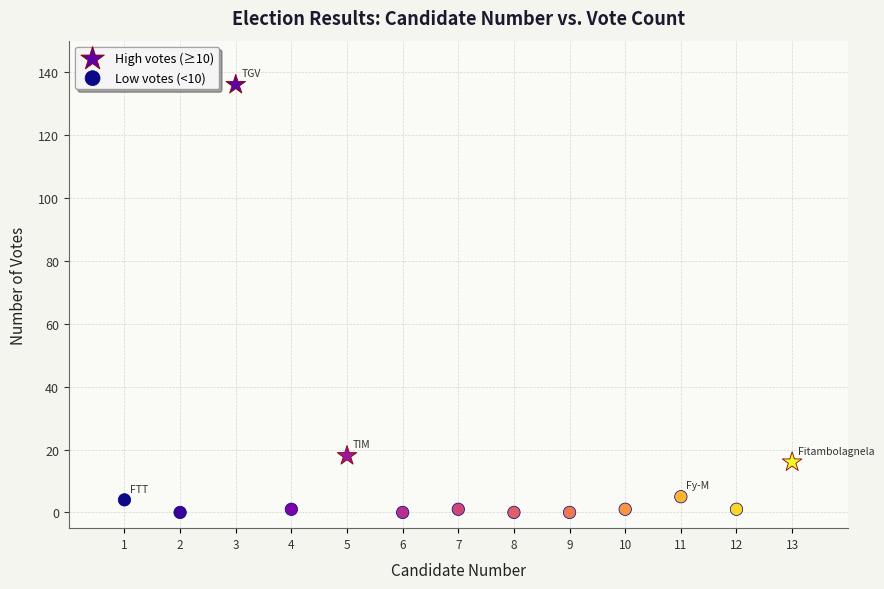

Which series contains the highest Y value?

High votes (≥10)